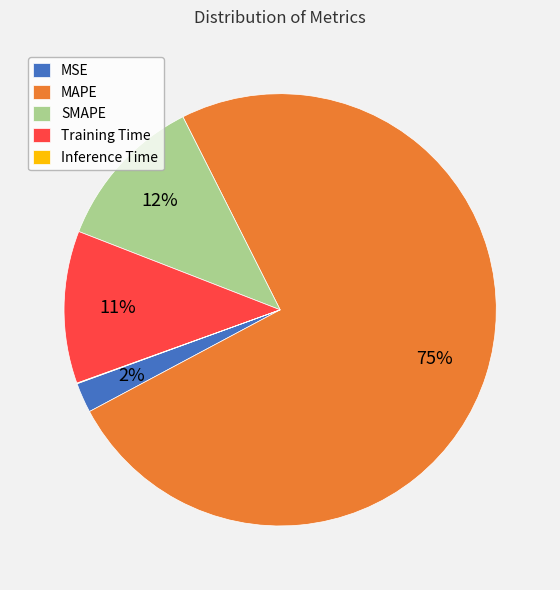

Is it true that Training Time is 1% of the pie?

False